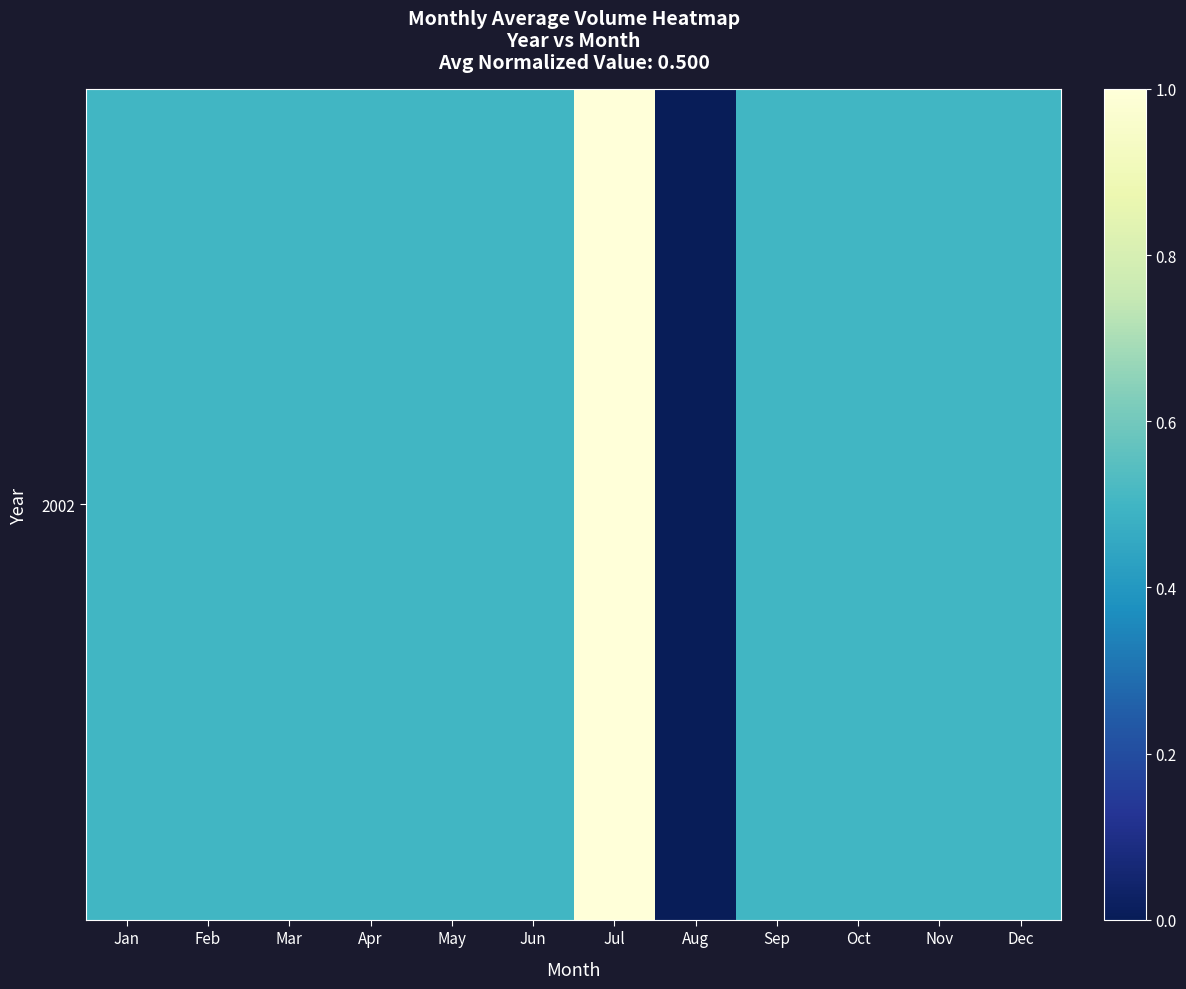

Reading left to right, list all the values displayed in this chart.

Jan=0.5	Feb=0.5	Mar=0.5	Apr=0.5	May=0.5	Jun=0.5	Jul=1.0	Aug=0.0	Sep=0.5	Oct=0.5	Nov=0.5	Dec=0.5